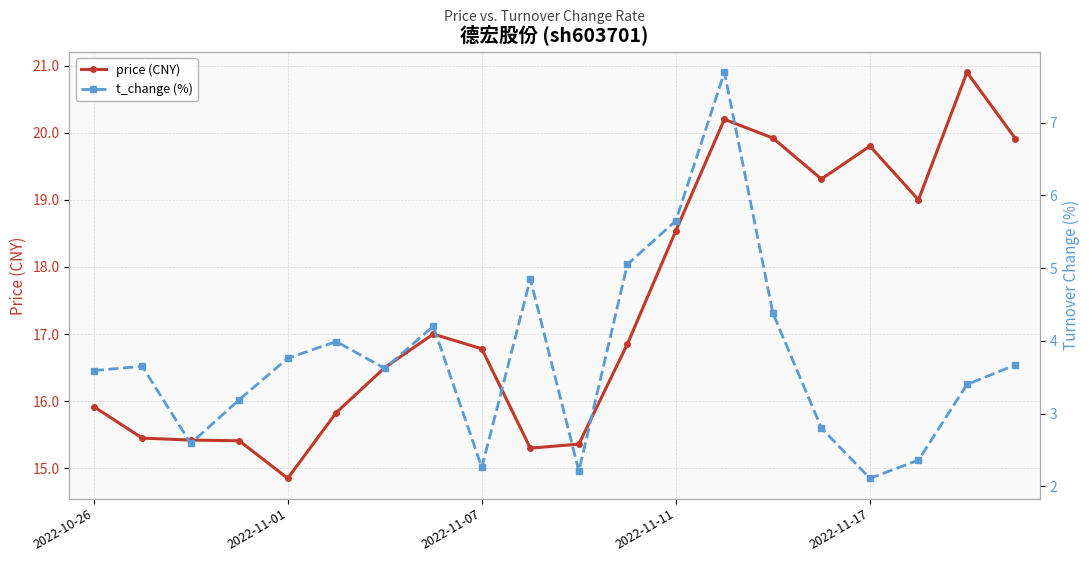

What is the difference between the maximum and second lowest values in the price (CNY) series?

5.6